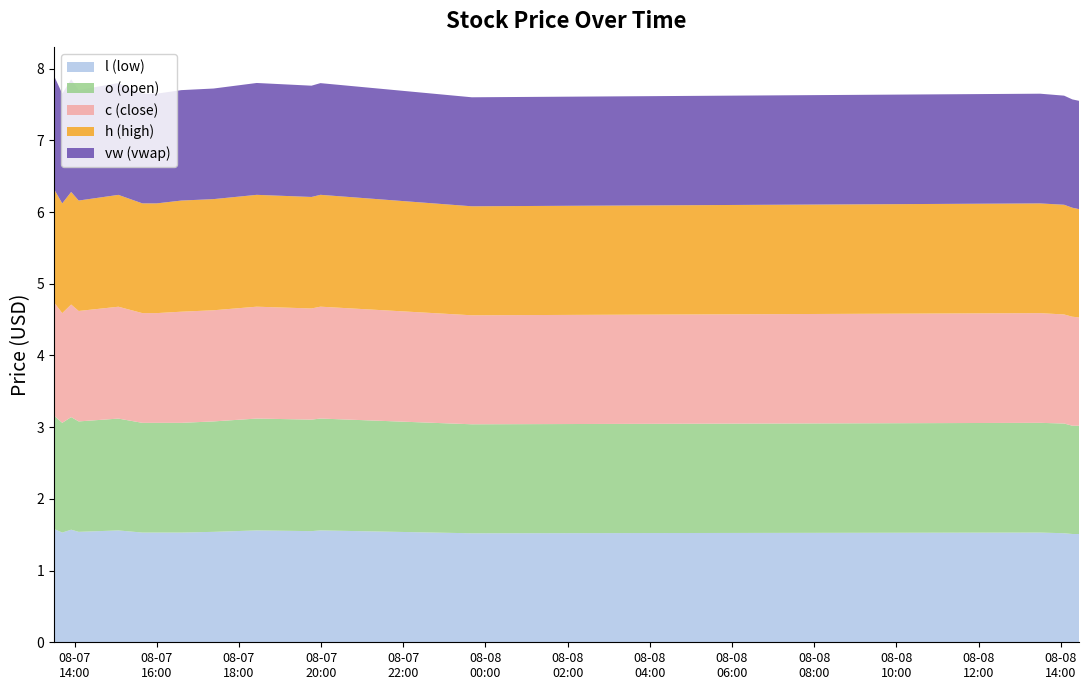

Reading right to left, list all the values displayed in this chart.

l: 1.5	1.5	1.5	1.5	1.5	1.6	1.6	1.6	1.5	1.5	1.5	1.5	1.6	1.5	1.6	1.5	1.6
o: 1.5	1.5	1.5	1.5	1.5	1.6	1.6	1.6	1.5	1.5	1.5	1.5	1.6	1.5	1.6	1.5	1.6
c: 1.5	1.5	1.5	1.5	1.5	1.6	1.6	1.6	1.6	1.6	1.5	1.5	1.6	1.5	1.6	1.5	1.6
h: 1.5	1.5	1.5	1.5	1.5	1.6	1.6	1.6	1.6	1.6	1.5	1.5	1.6	1.5	1.6	1.5	1.6
vw: 1.5	1.5	1.5	1.5	1.5	1.6	1.6	1.6	1.5	1.5	1.5	1.5	1.6	1.5	1.6	1.5	1.6